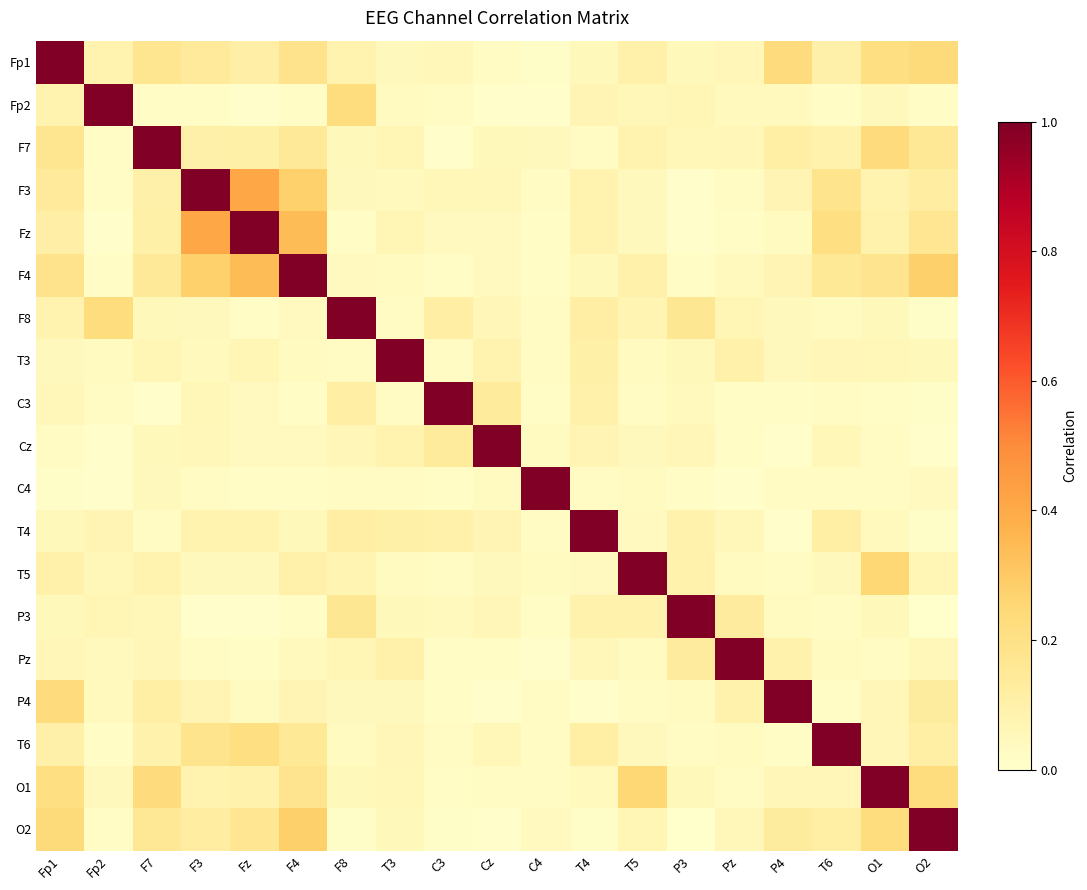

Count the number of data series in this chart.

19